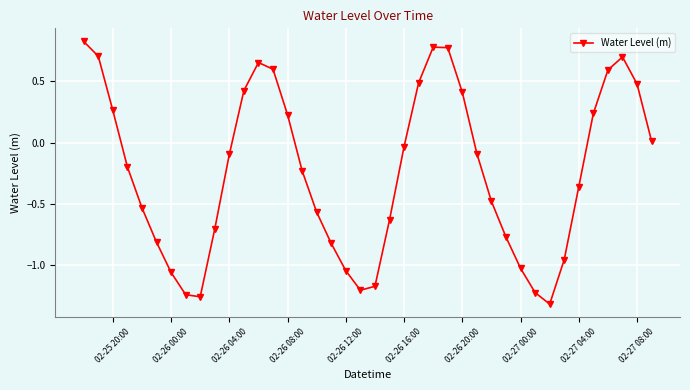

What is the value of the 14th point from the left?

0.6